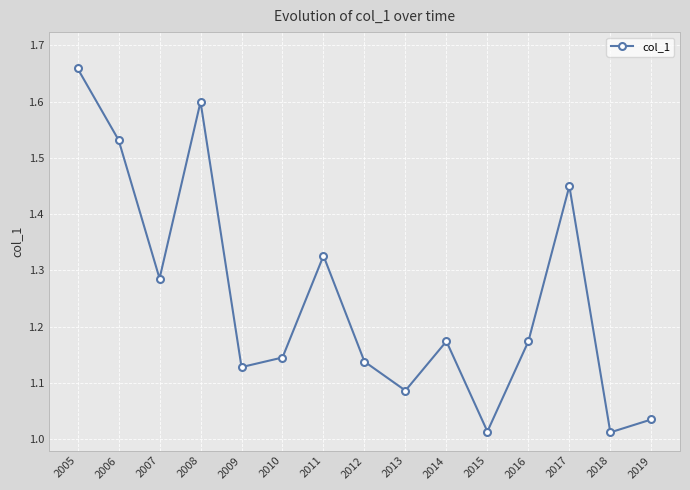

What is the sum of the values at 2018 and 2013?

2.1